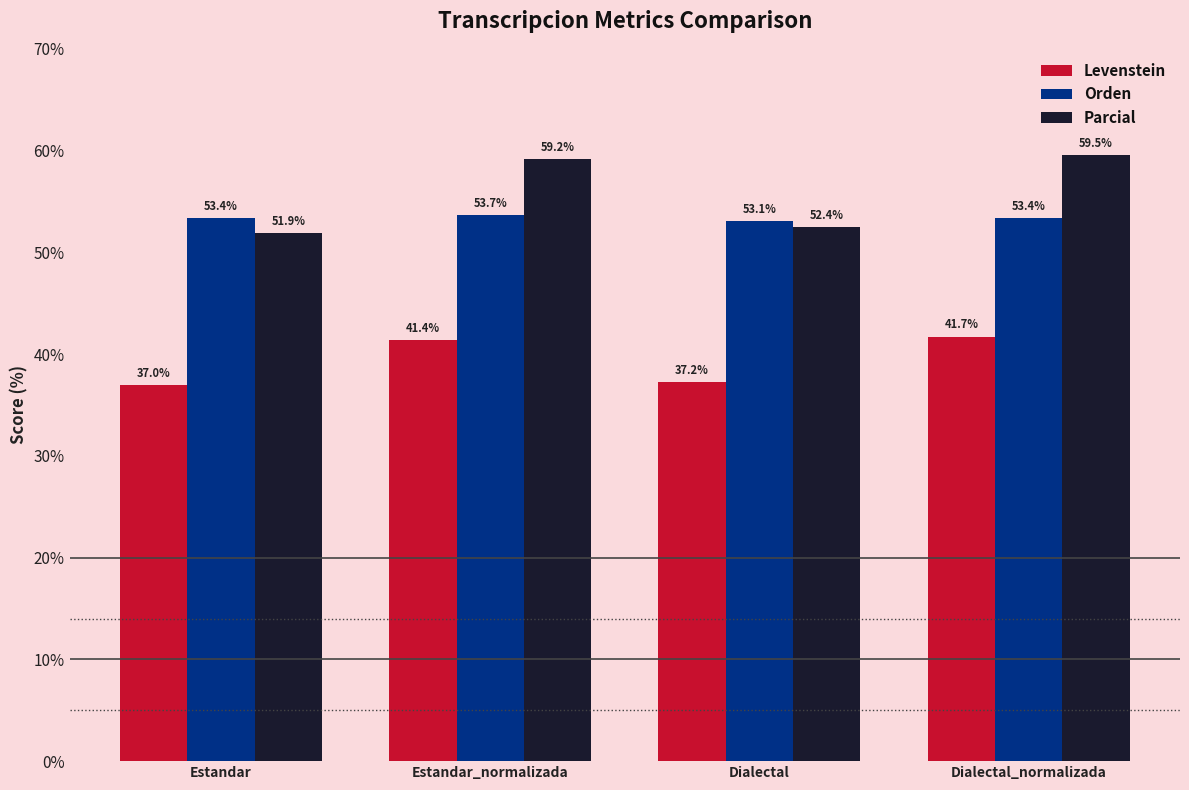

What is the label of the 1st bar from the left?

Estandar